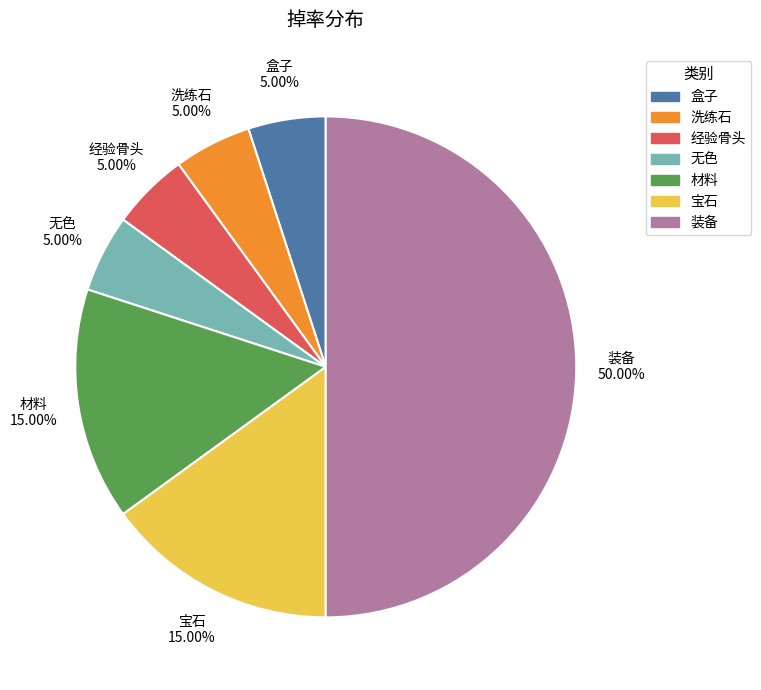

To the nearest percent, what percentage of the pie is 盒子?

5%